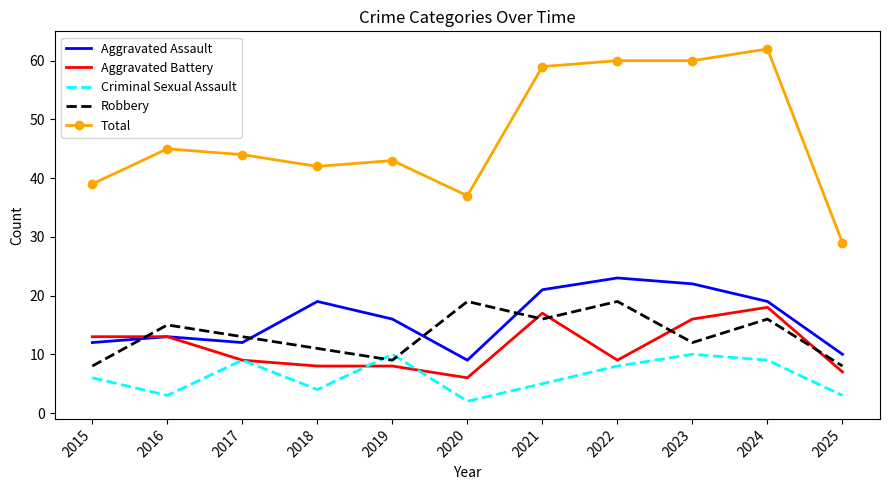

List the series in order of their peak value, highest first.

Total, Aggravated Assault, Robbery, Aggravated Battery, Criminal Sexual Assault